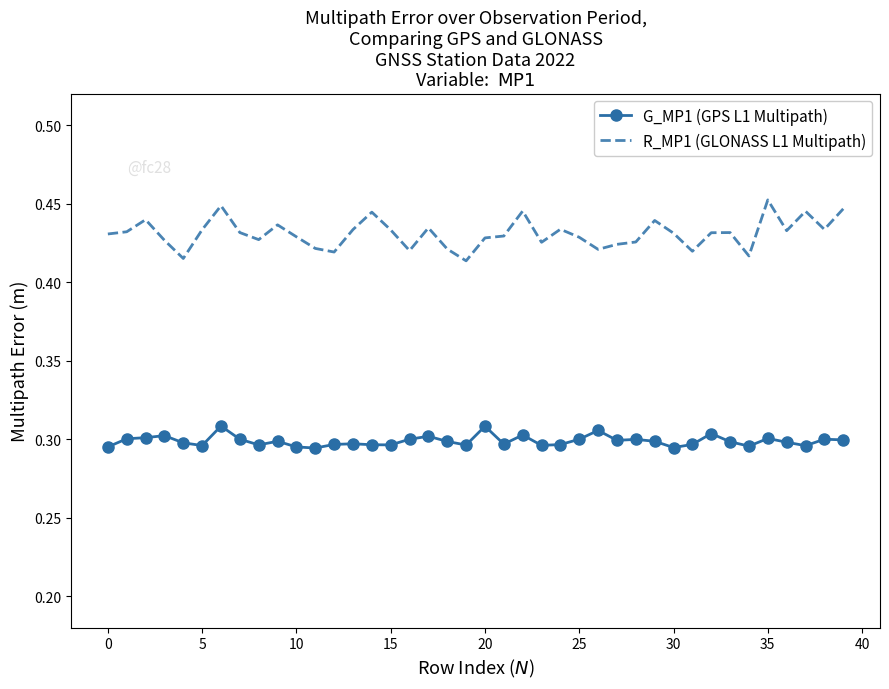

True or false: G_MP1 (GPS L1 Multipath) and R_MP1 (GLONASS L1 Multipath) intersect in this chart.

False